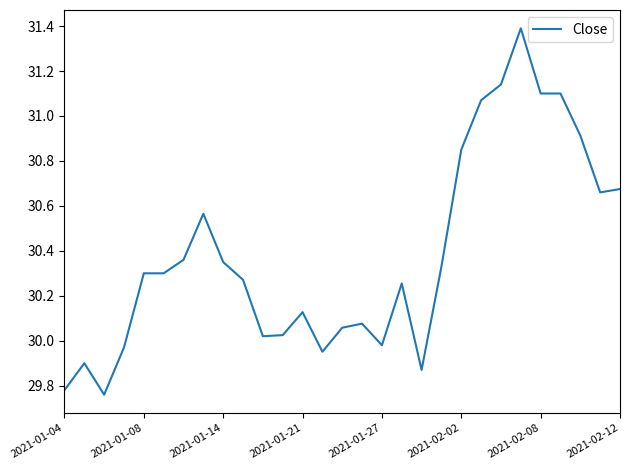

How many values exceed 30?

22